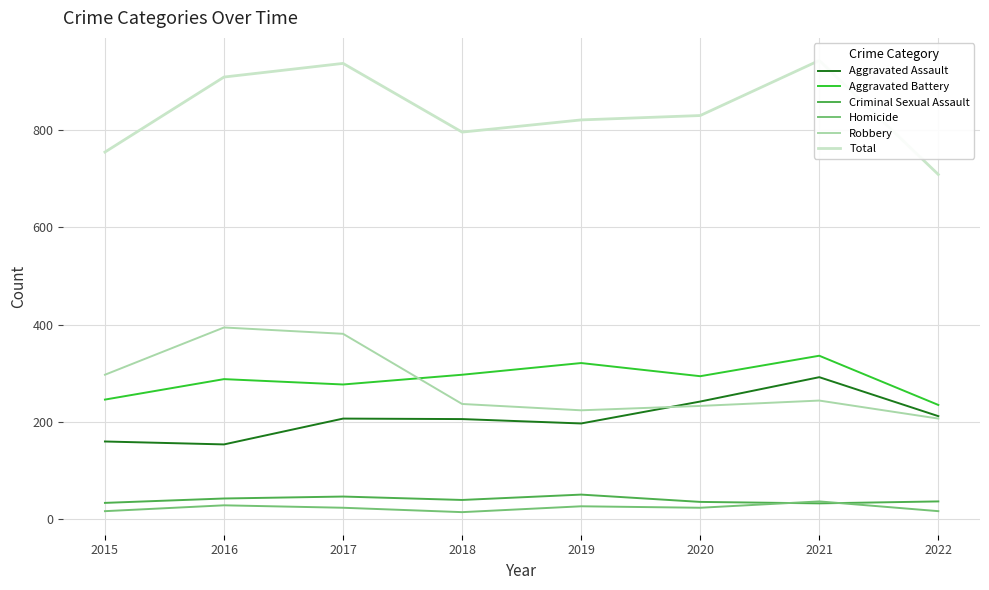

What is the highest value of the Aggravated Assault series?

292